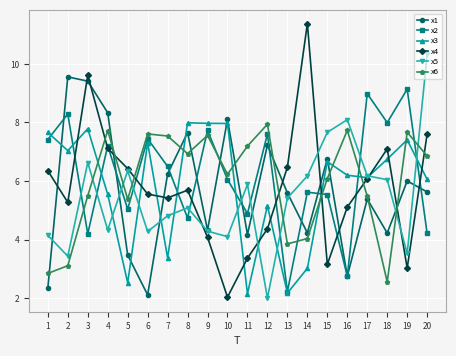

True or false: x2 has more than 2 interior local peaks.

True